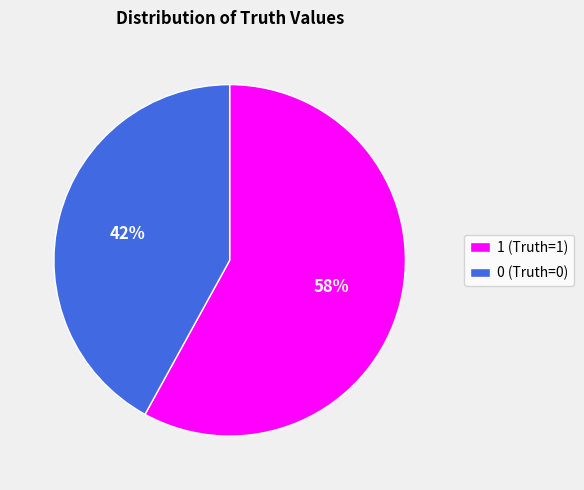

How many slices are in this pie chart?

2